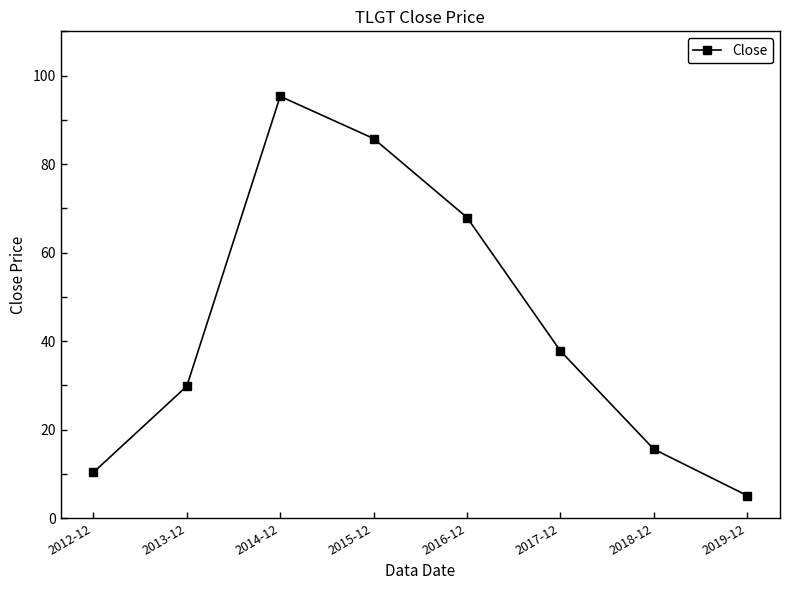

Rank the categories by value from lowest to highest.

2019-12, 2012-12, 2018-12, 2013-12, 2017-12, 2016-12, 2015-12, 2014-12